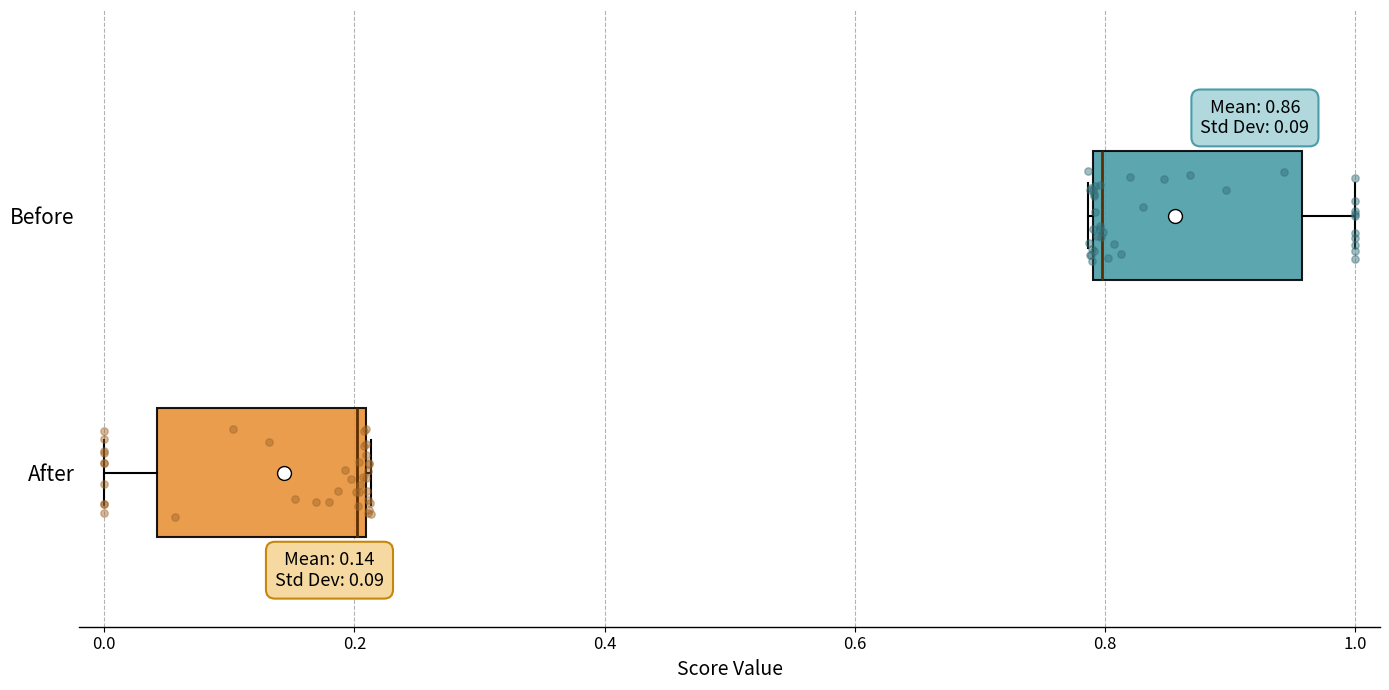

Which box has the furthest to the left median line?

After